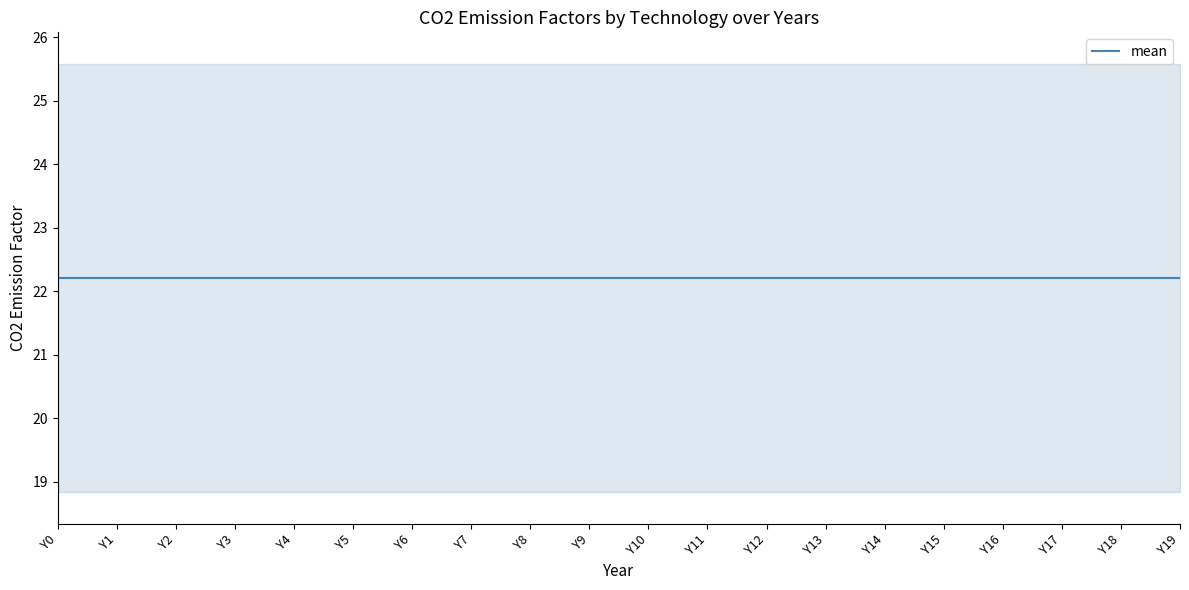

Rank the categories by NG_PP_CCS value from lowest to highest.

Y0, Y1, Y2, Y3, Y4, Y5, Y6, Y7, Y8, Y9, Y10, Y11, Y12, Y13, Y14, Y15, Y16, Y17, Y18, Y19